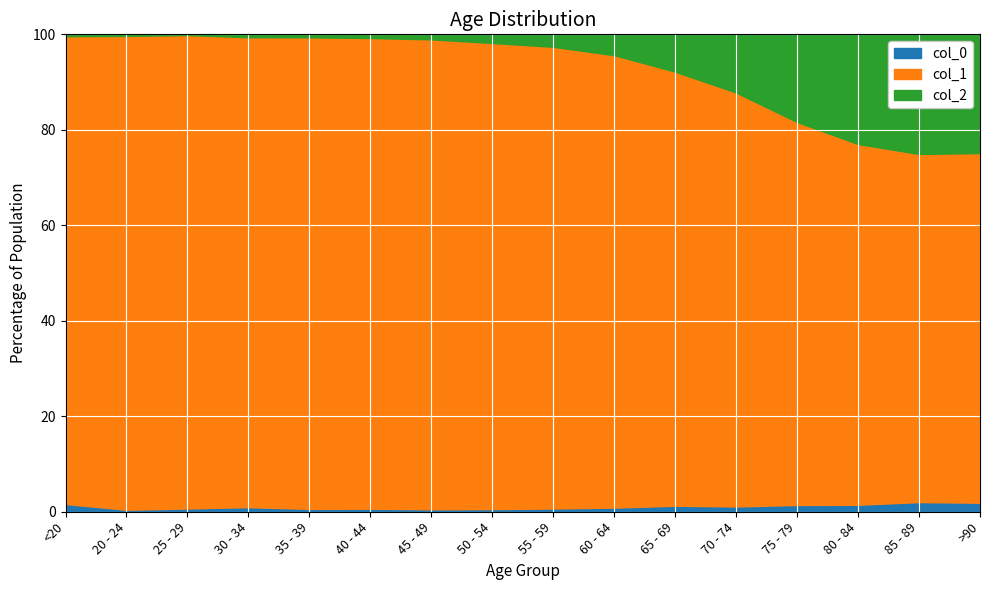

Which has a higher value, 70 - 74 or 35 - 39?

70 - 74